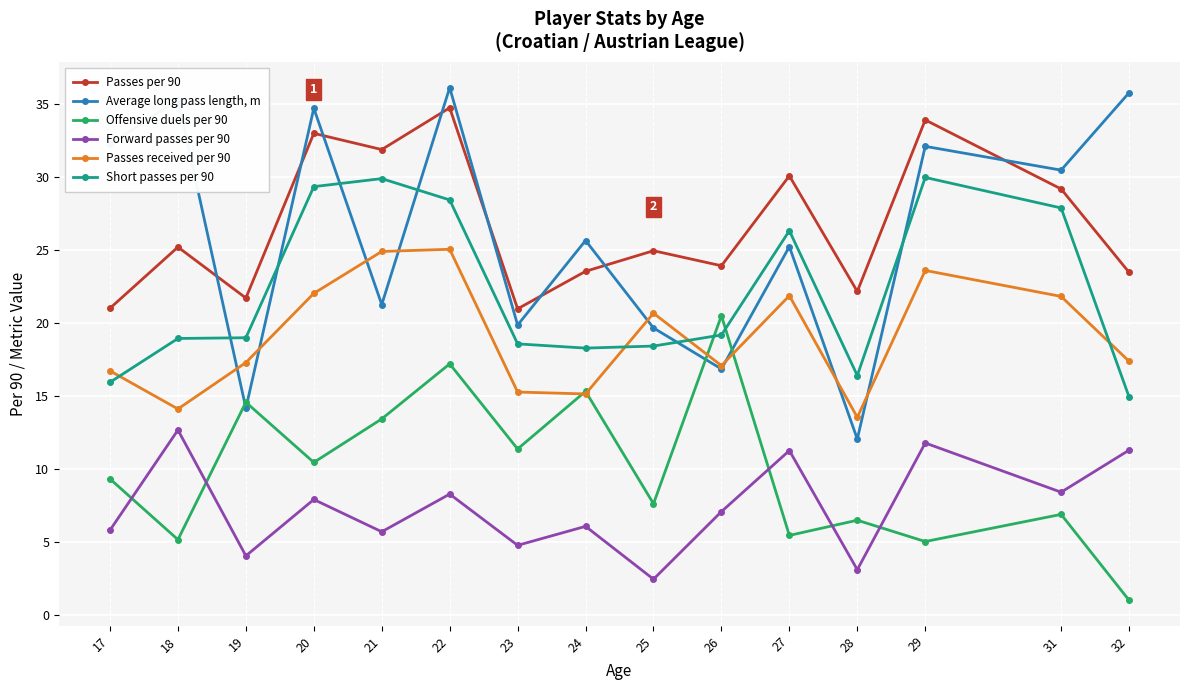

True or false: Short passes per 90 has a value of 28.5 at 22.

True